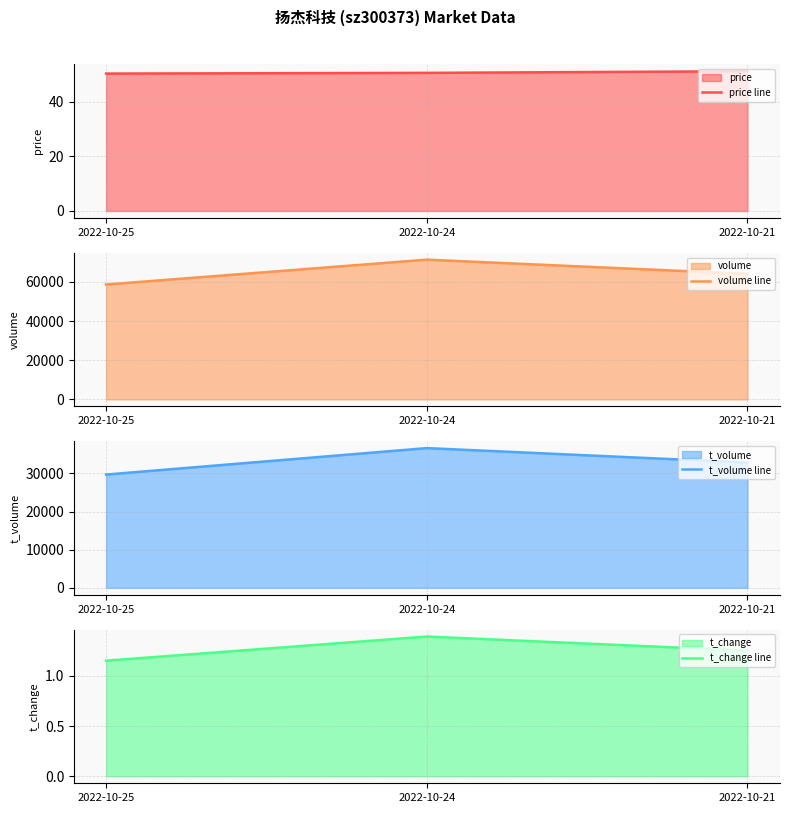

Reading left to right, what are all the values shown in this chart?

price line: 50.4	50.6	51.2
volume line: 58648.0	71334.0	64098.0
t_volume line: 29714.0	36652.0	32865.0
t_change line: 1.1	1.4	1.2